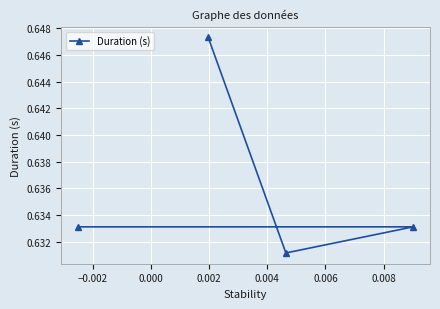

How many lines are shown in the chart?

1